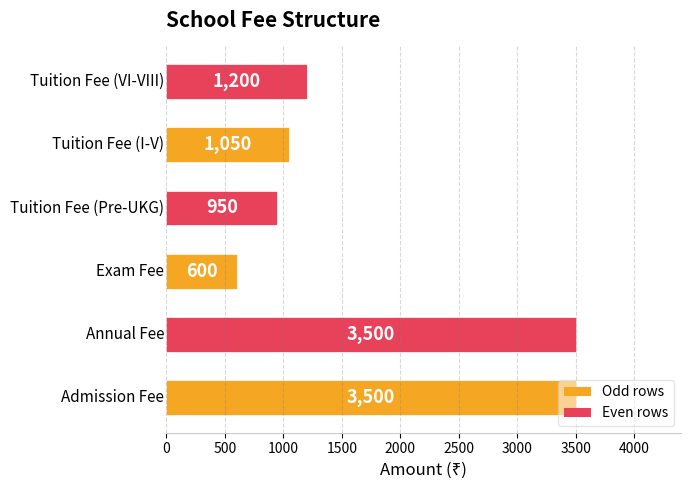

What is the difference between the maximum and minimum values?

2900